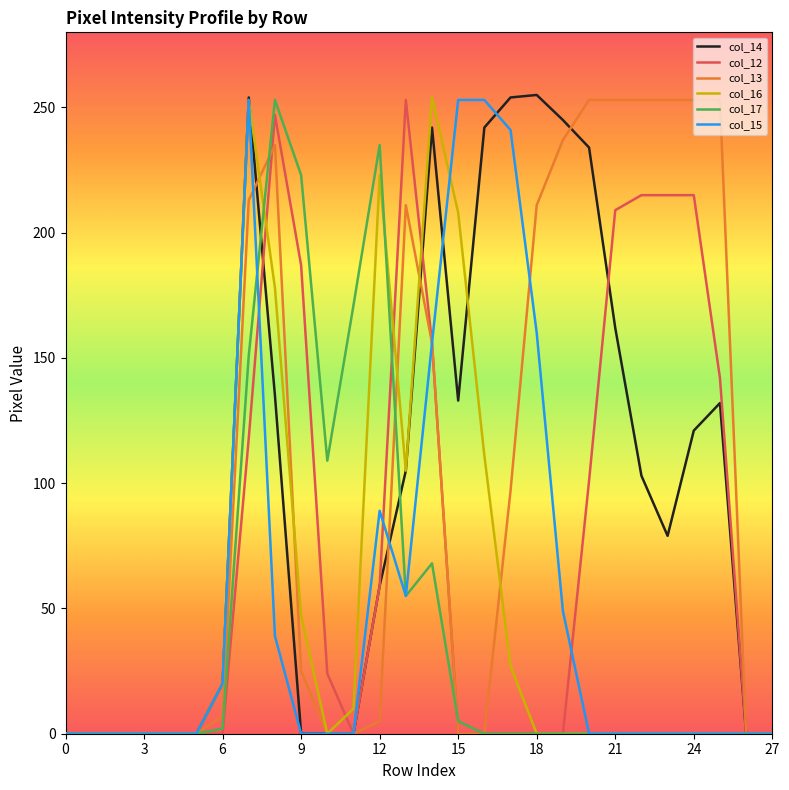

True or false: col_14 and col_17 cross at least once.

True